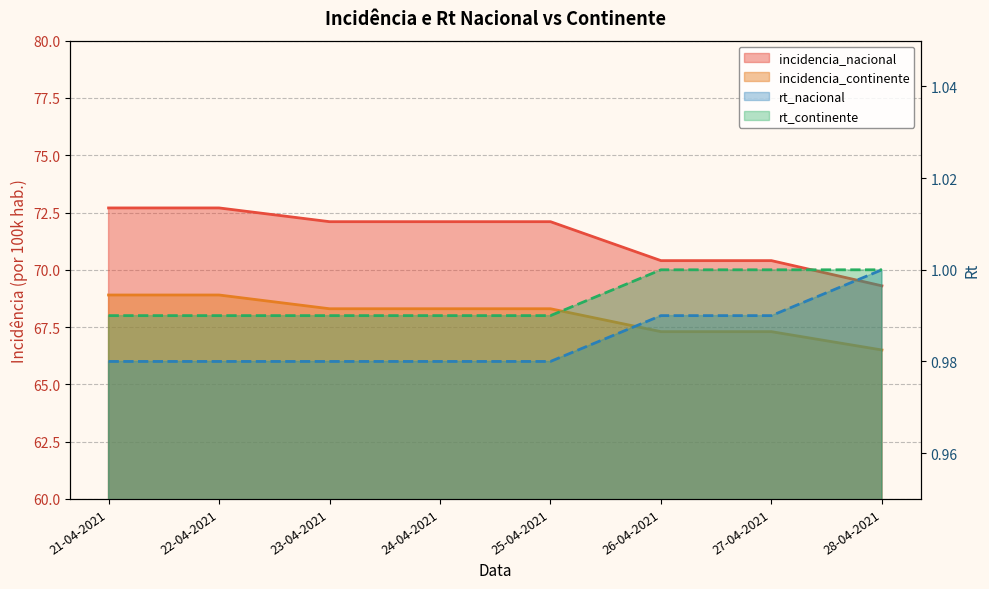

What is the value of the incidencia_continente point at the 3rd from the left?

68.3